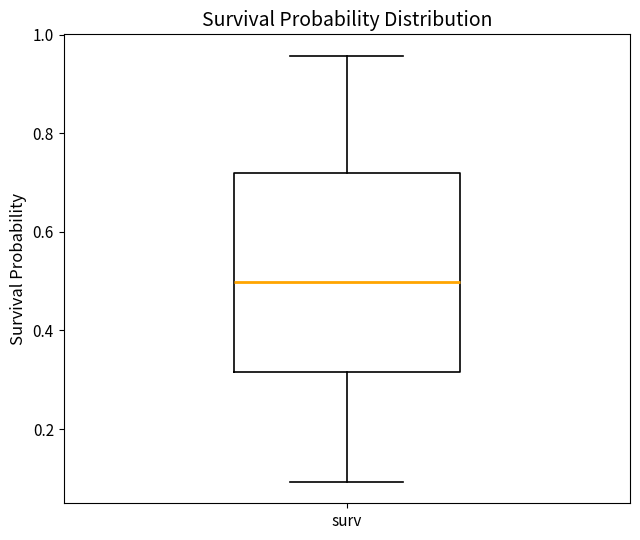

Transcribe this box plot: give where the median line is, the range the box spans, and where the two whiskers end, as read against the y-axis. The values are not printed on the chart, so give them approximately, as read against the axis.

median 0.50, box 0.32 to 0.72, whiskers 0.10 to 0.96